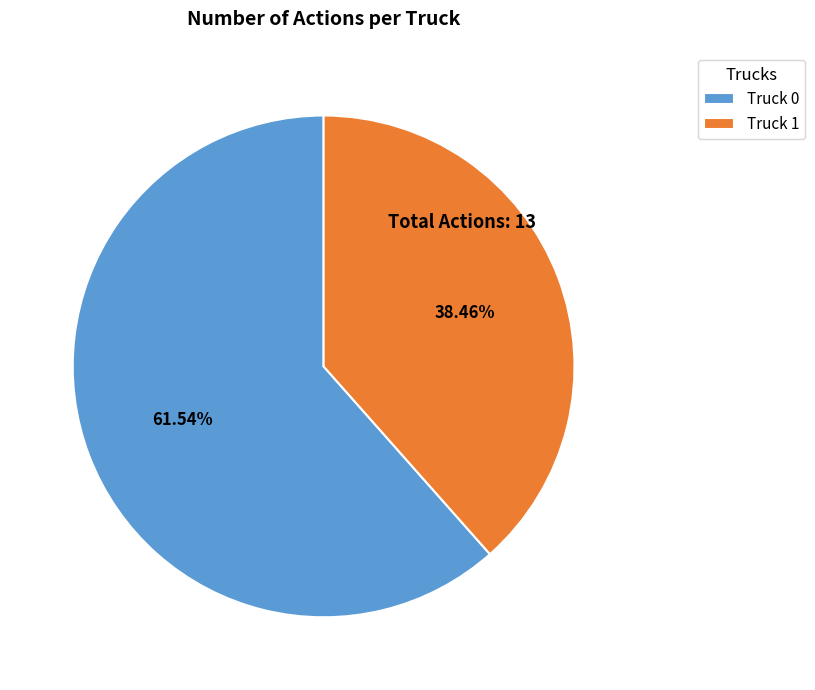

How many slices are in this pie chart?

2